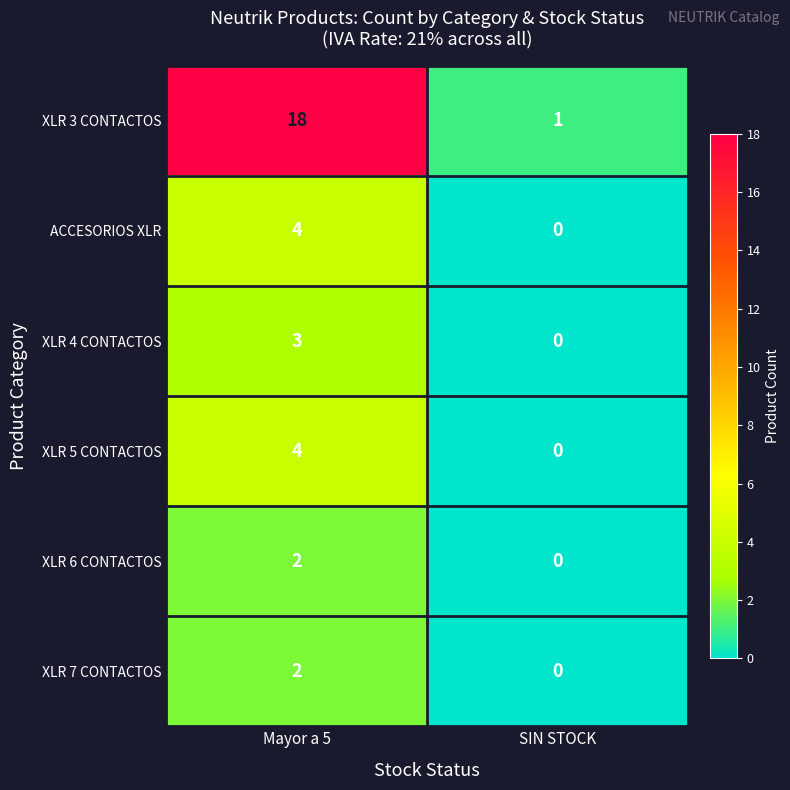

Count the number of categories in the chart.

2